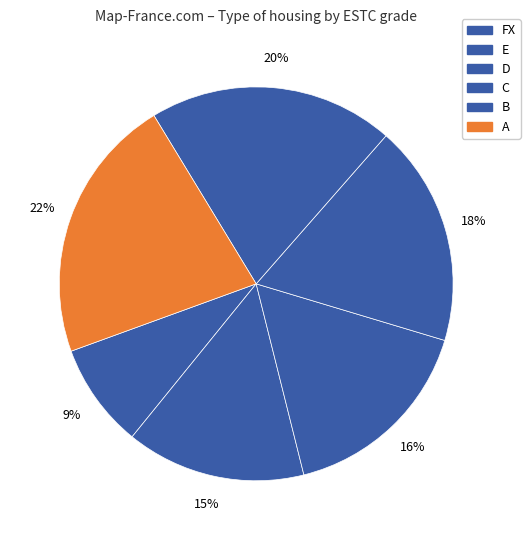

What percentage do D and A together represent?

38.3%